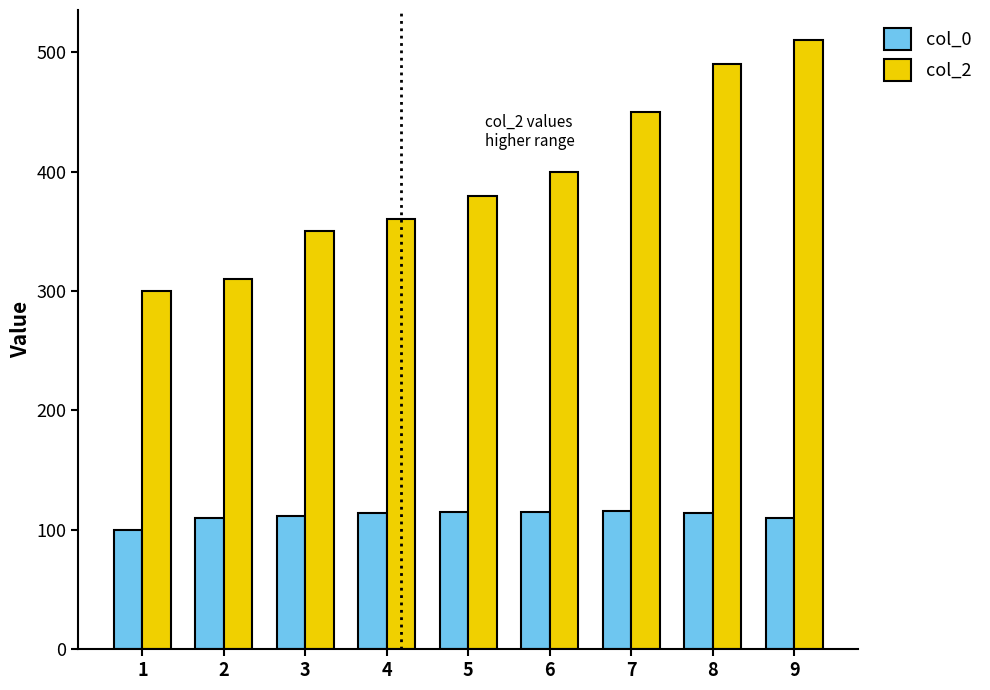

At how many categories does at least one series exceed 500?

1